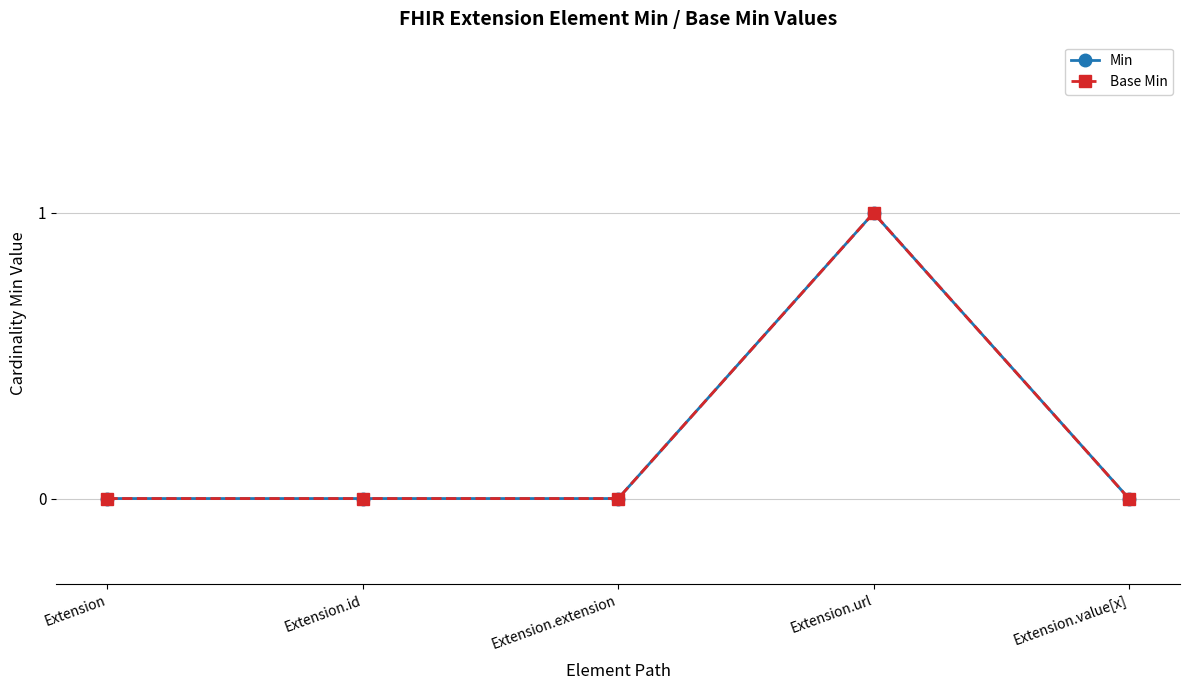

Does the chart have visible grid lines?

Yes